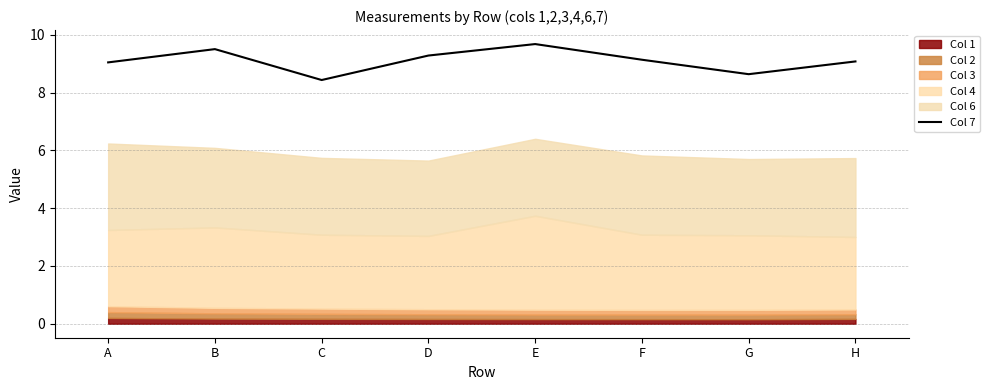

Reading left to right, extract all data points from this chart.

A=9.0	B=9.5	C=8.4	D=9.3	E=9.7	F=9.1	G=8.6	H=9.1